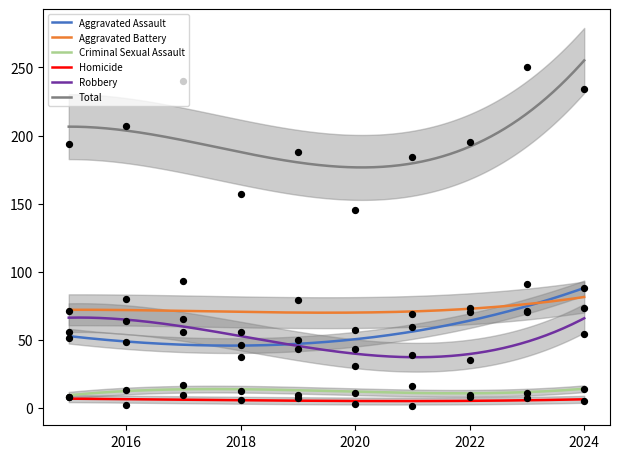

At which category is the sum across all series the highest?

2023